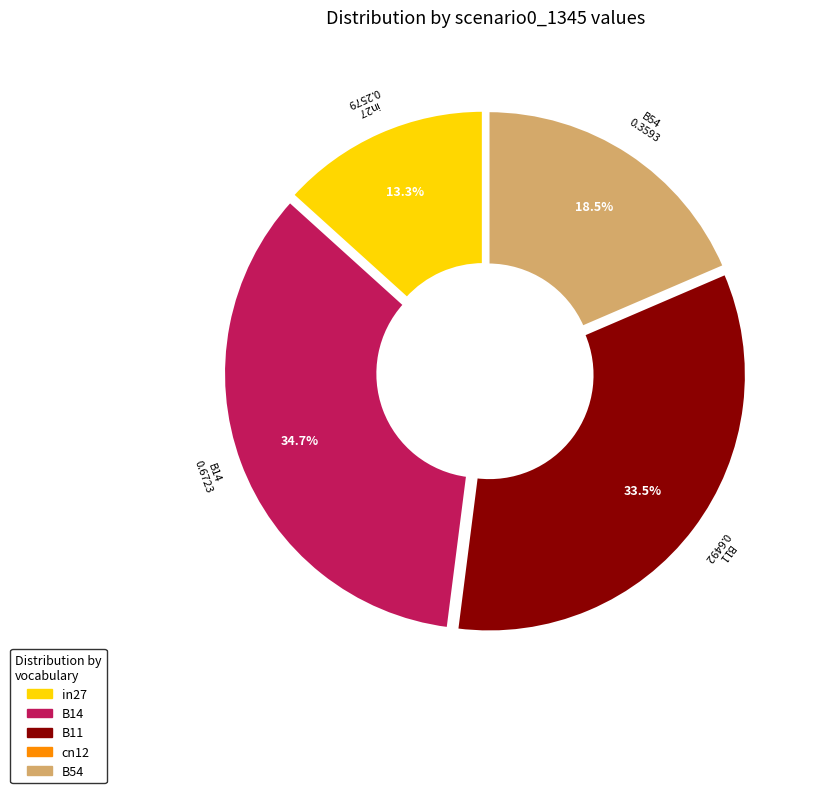

What is the smallest slice in the pie chart?

in27